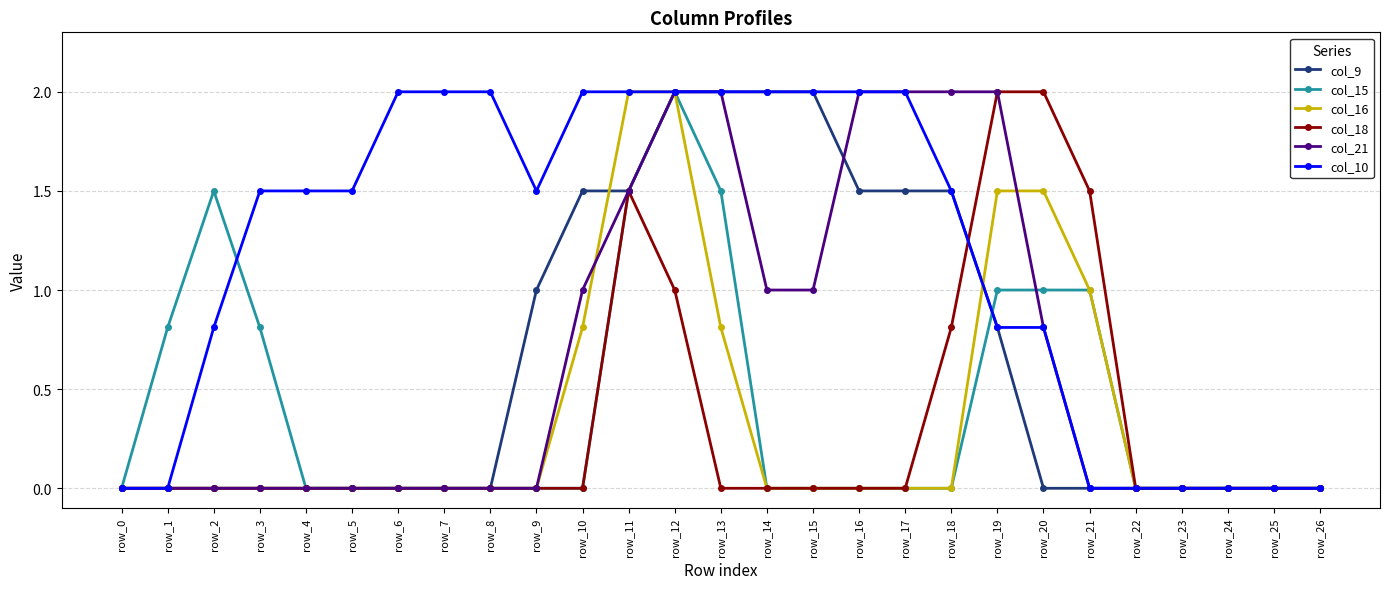

Reading left to right, what are all the values shown in this chart?

col_9: row_0=0.0	row_1=0.0	row_2=0.0	row_3=0.0	row_4=0.0	row_5=0.0	row_6=0.0	row_7=0.0	row_8=0.0	row_9=1.0	row_10=1.5	row_11=1.5	row_12=2.0	row_13=2.0	row_14=2.0	row_15=2.0	row_16=1.5	row_17=1.5	row_18=1.5	row_19=0.8	row_20=0.0	row_21=0.0	row_22=0.0	row_23=0.0	row_24=0.0	row_25=0.0	row_26=0.0
col_15: row_0=0.0	row_1=0.8	row_2=1.5	row_3=0.8	row_4=0.0	row_5=0.0	row_6=0.0	row_7=0.0	row_8=0.0	row_9=0.0	row_10=0.0	row_11=1.5	row_12=2.0	row_13=1.5	row_14=0.0	row_15=0.0	row_16=0.0	row_17=0.0	row_18=0.0	row_19=1.0	row_20=1.0	row_21=1.0	row_22=0.0	row_23=0.0	row_24=0.0	row_25=0.0	row_26=0.0
col_16: row_0=0.0	row_1=0.0	row_2=0.0	row_3=0.0	row_4=0.0	row_5=0.0	row_6=0.0	row_7=0.0	row_8=0.0	row_9=0.0	row_10=0.8	row_11=2.0	row_12=2.0	row_13=0.8	row_14=0.0	row_15=0.0	row_16=0.0	row_17=0.0	row_18=0.0	row_19=1.5	row_20=1.5	row_21=1.0	row_22=0.0	row_23=0.0	row_24=0.0	row_25=0.0	row_26=0.0
col_18: row_0=0.0	row_1=0.0	row_2=0.0	row_3=0.0	row_4=0.0	row_5=0.0	row_6=0.0	row_7=0.0	row_8=0.0	row_9=0.0	row_10=0.0	row_11=1.5	row_12=1.0	row_13=0.0	row_14=0.0	row_15=0.0	row_16=0.0	row_17=0.0	row_18=0.8	row_19=2.0	row_20=2.0	row_21=1.5	row_22=0.0	row_23=0.0	row_24=0.0	row_25=0.0	row_26=0.0
col_21: row_0=0.0	row_1=0.0	row_2=0.0	row_3=0.0	row_4=0.0	row_5=0.0	row_6=0.0	row_7=0.0	row_8=0.0	row_9=0.0	row_10=1.0	row_11=1.5	row_12=2.0	row_13=2.0	row_14=1.0	row_15=1.0	row_16=2.0	row_17=2.0	row_18=2.0	row_19=2.0	row_20=0.8	row_21=0.0	row_22=0.0	row_23=0.0	row_24=0.0	row_25=0.0	row_26=0.0
col_10: row_0=0.0	row_1=0.0	row_2=0.8	row_3=1.5	row_4=1.5	row_5=1.5	row_6=2.0	row_7=2.0	row_8=2.0	row_9=1.5	row_10=2.0	row_11=2.0	row_12=2.0	row_13=2.0	row_14=2.0	row_15=2.0	row_16=2.0	row_17=2.0	row_18=1.5	row_19=0.8	row_20=0.8	row_21=0.0	row_22=0.0	row_23=0.0	row_24=0.0	row_25=0.0	row_26=0.0